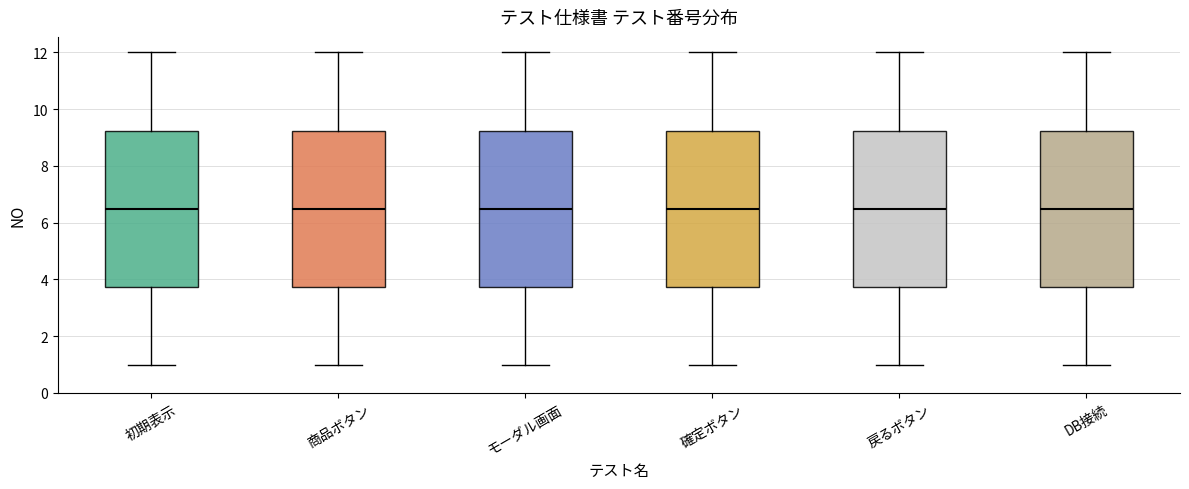

Reading left to right, transcribe this box plot: for each box, give where its median line is, the range the box spans, and where its two whiskers end, as read against the y-axis. The values are not printed on the chart, so give them approximately, as read against the axis.

初期表示: median 6.6, box 3.8 to 9.2, whiskers 1.0 to 12.0
商品ボタン: median 6.6, box 3.8 to 9.2, whiskers 1.0 to 12.0
モーダル画面: median 6.6, box 3.8 to 9.2, whiskers 1.0 to 12.0
確定ボタン: median 6.6, box 3.8 to 9.2, whiskers 1.0 to 12.0
戻るボタン: median 6.6, box 3.8 to 9.2, whiskers 1.0 to 12.0
DB接続: median 6.6, box 3.8 to 9.2, whiskers 1.0 to 12.0